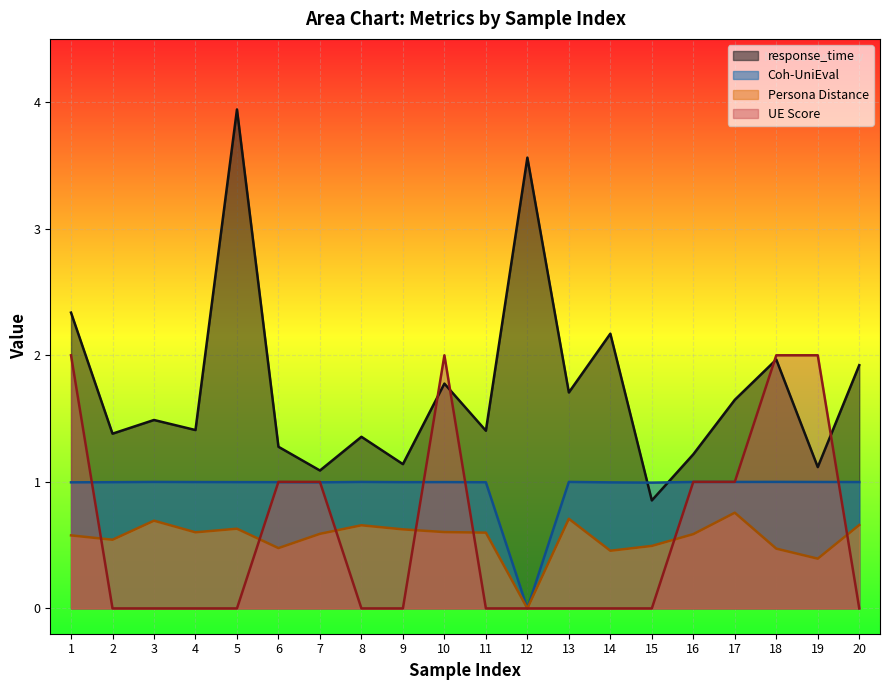

Between 3 and 15, which series saw the biggest shift?

response_time